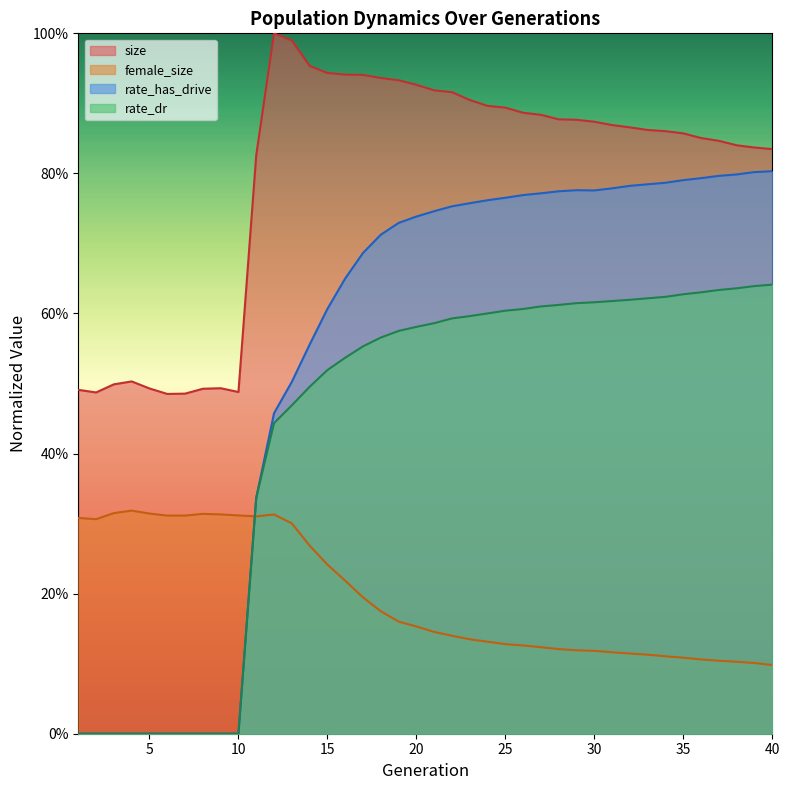

Which series has the largest total across all categories?

size